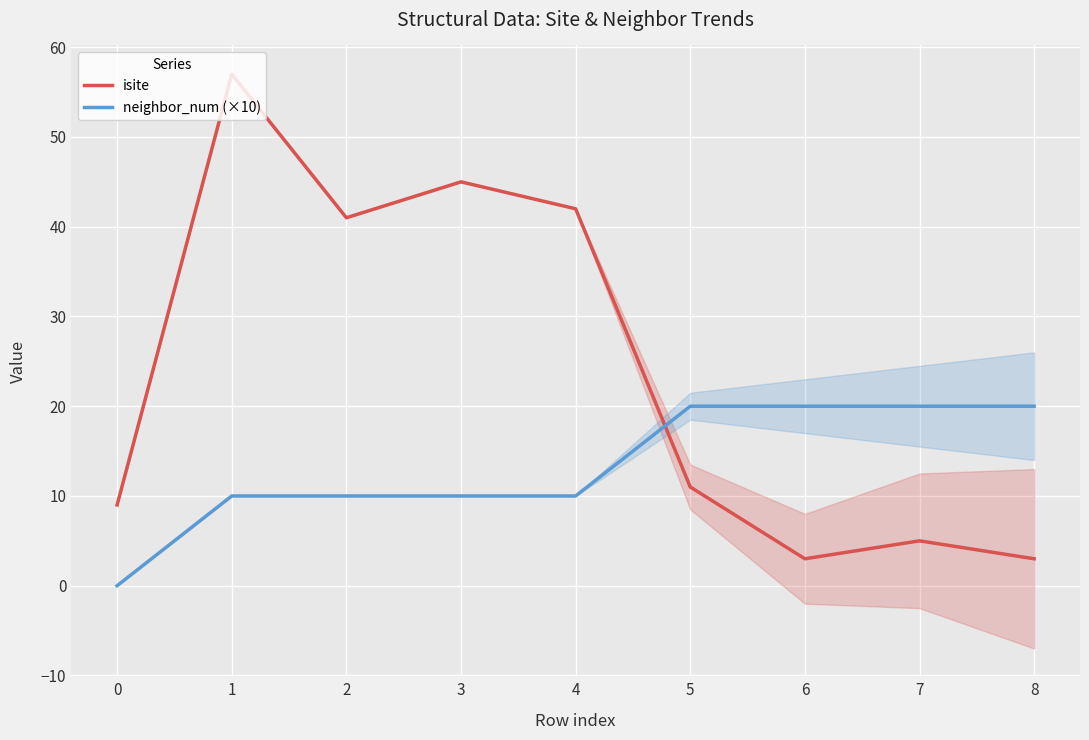

Is the value of isite at 2 greater than the value of neighbor_num (×10) at 2?

Yes